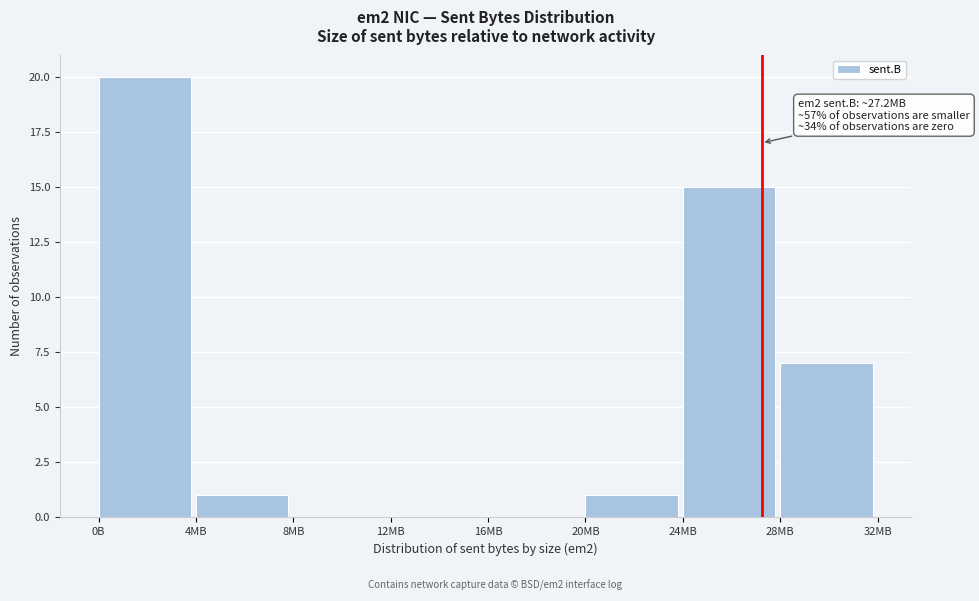

Reading left to right, transcribe all the data shown in this chart.

0B=20	4MB=1	8MB=0	12MB=0	16MB=0	20MB=1	24MB=15	28MB=7